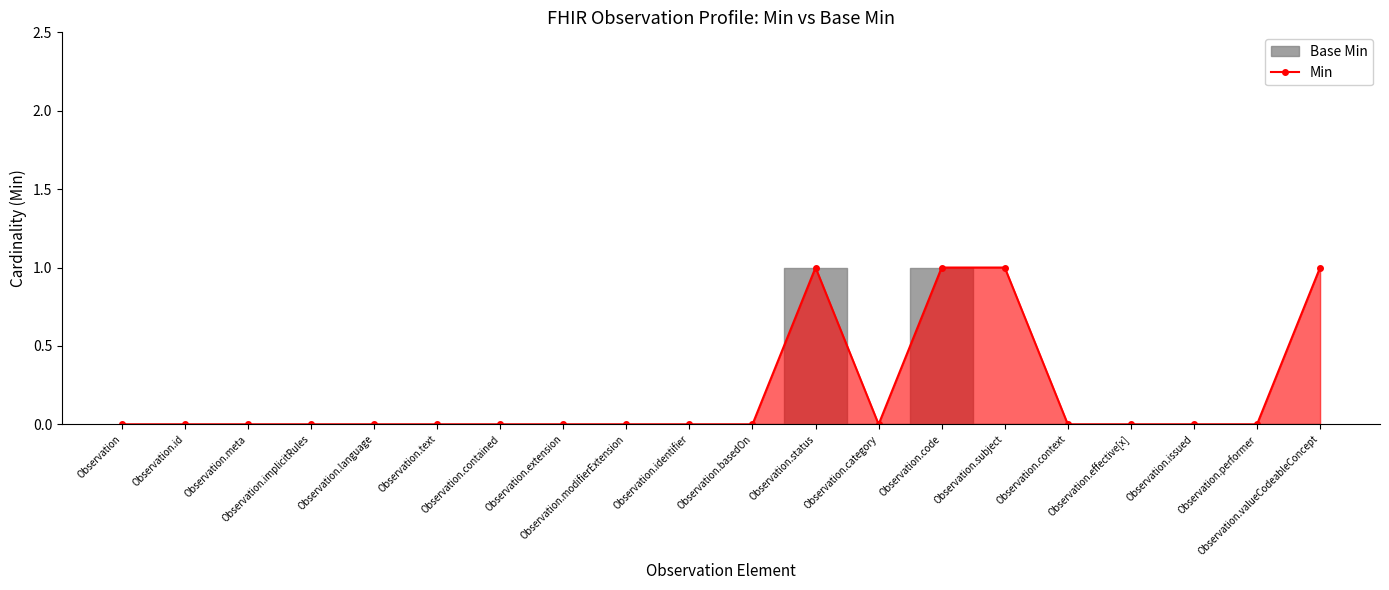

List the labels in order of value, largest first.

Observation.status, Observation.code, Observation.subject, Observation.valueCodeableConcept, Observation, Observation.id, Observation.meta, Observation.implicitRules, Observation.language, Observation.text, Observation.contained, Observation.extension, Observation.modifierExtension, Observation.identifier, Observation.basedOn, Observation.category, Observation.context, Observation.effective[x], Observation.issued, Observation.performer